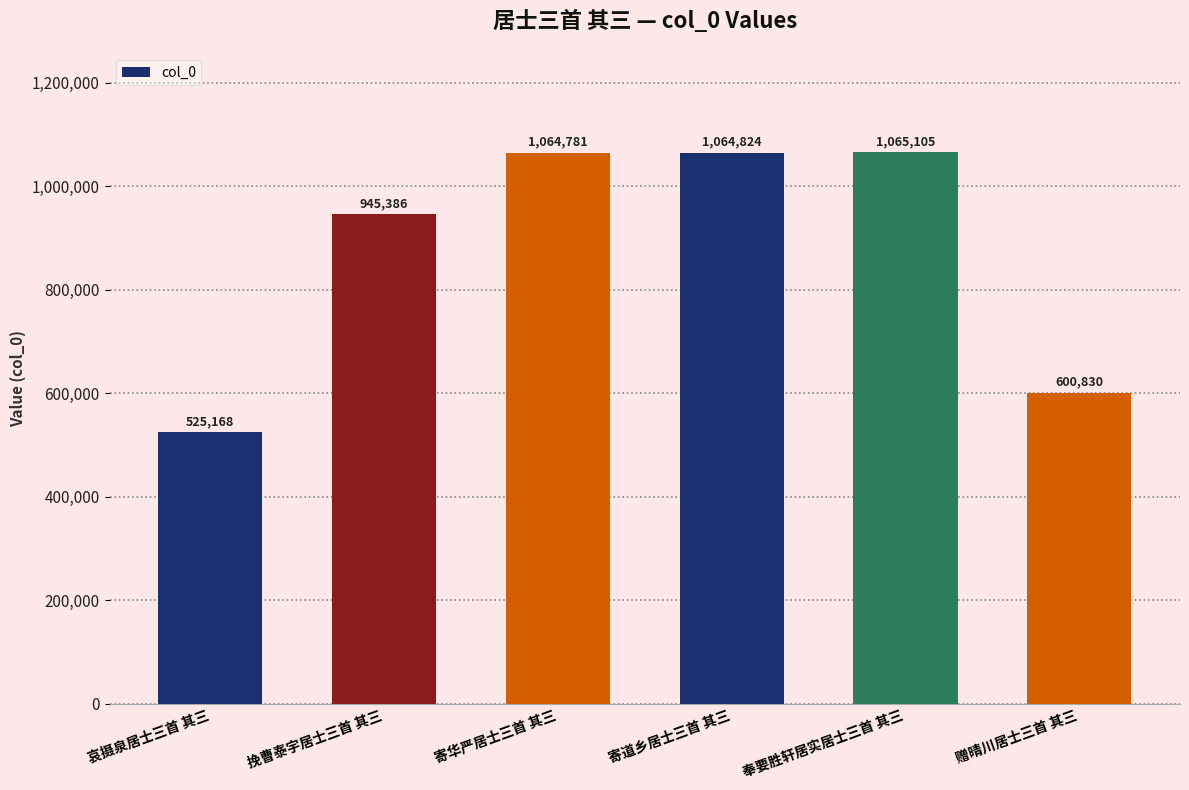

How many values are below 1064781?

3